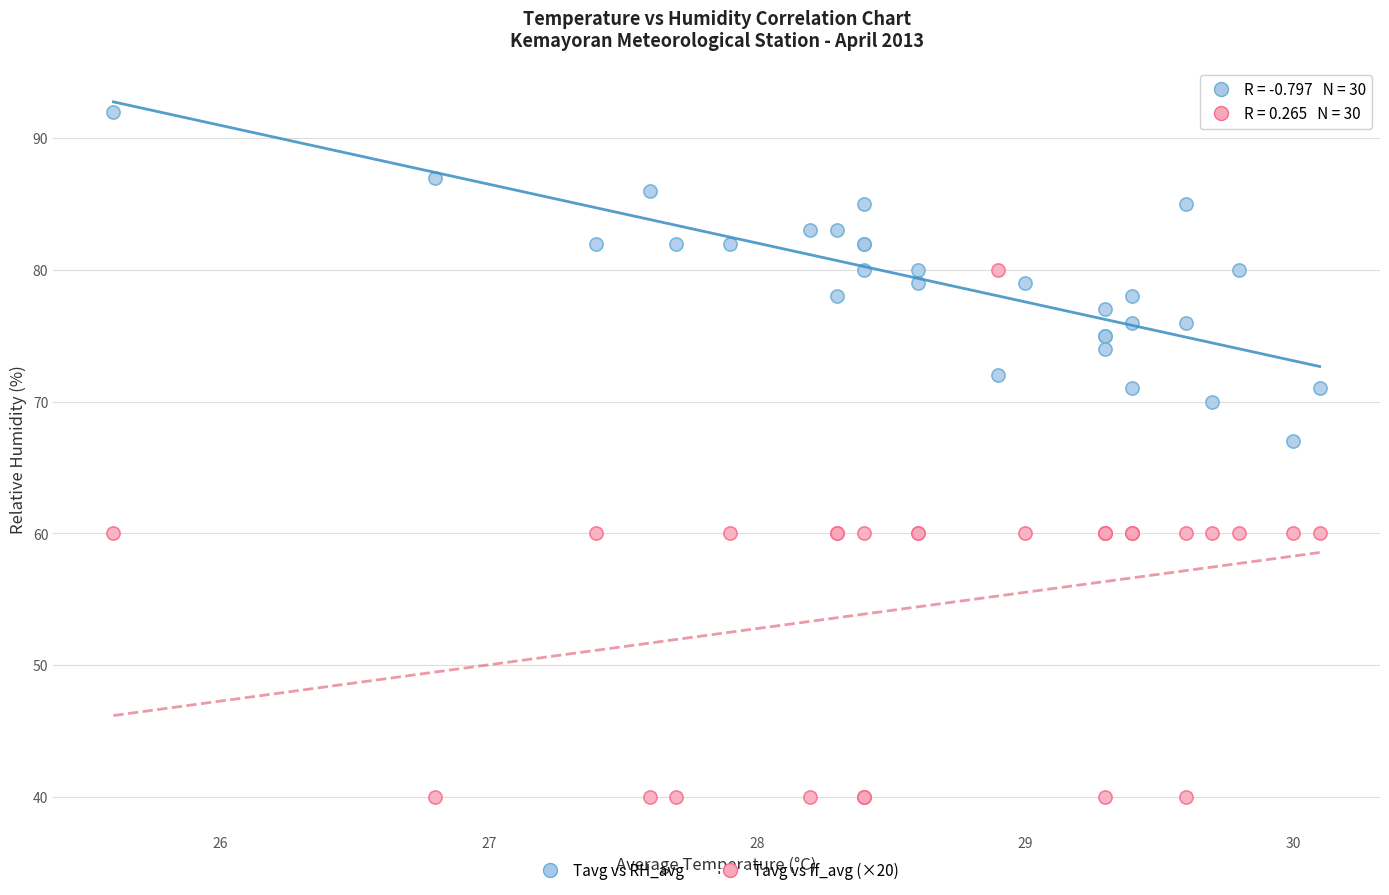

Which series has the largest Y range (max minus min)?

Tavg vs ff_avg (×20)